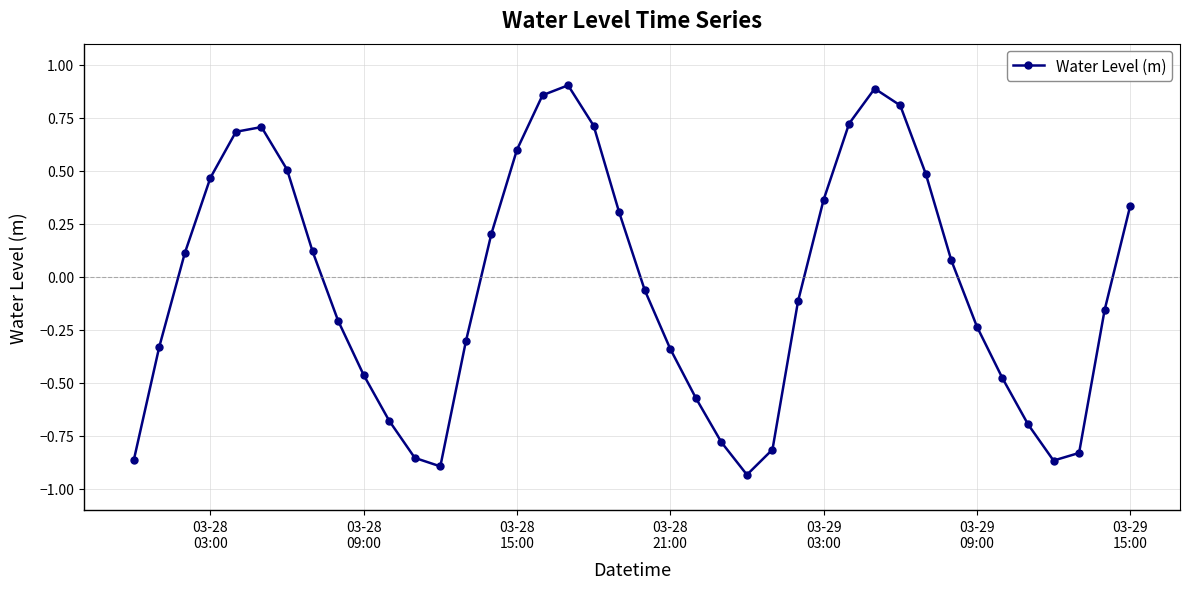

What is the sum of all values?

-1.6